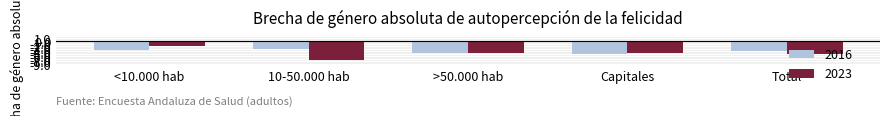

What position from the right is Total?

1